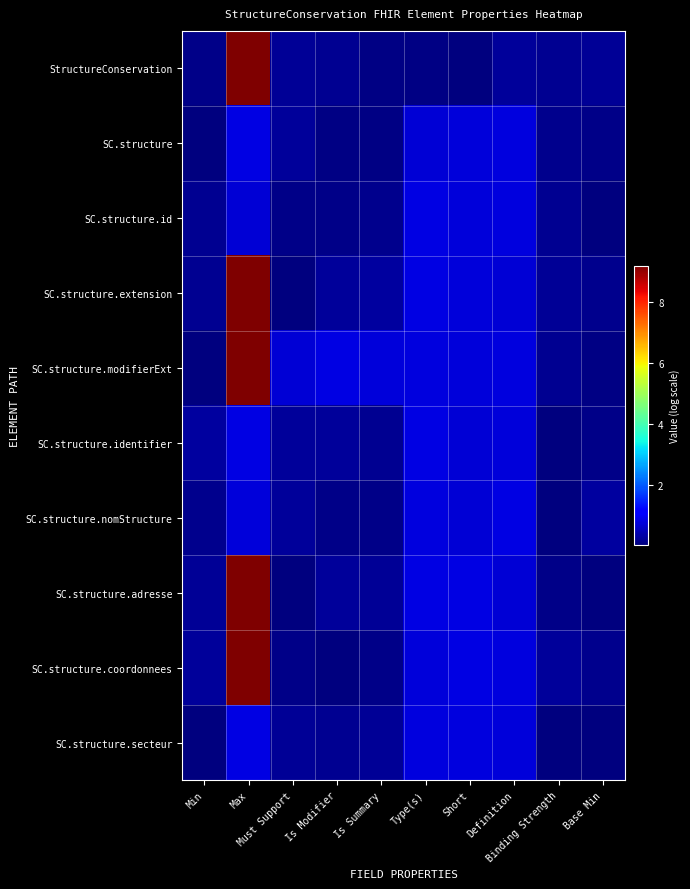

Reading left to right, extract all data points from this chart.

StructureConservation: Min=0.1	Max=9.2	Must Support=0.2	Is Modifier=0.2	Is Summary=0.0	Type(s)=0.0	Short=0.0	Definition=0.2	Binding Strength=0.2	Base Min=0.2
SC.structure: Min=0.0	Max=0.8	Must Support=0.2	Is Modifier=0.1	Is Summary=0.1	Type(s)=0.7	Short=0.7	Definition=0.8	Binding Strength=0.1	Base Min=0.1
SC.structure.id: Min=0.2	Max=0.7	Must Support=0.1	Is Modifier=0.1	Is Summary=0.1	Type(s)=0.8	Short=0.7	Definition=0.8	Binding Strength=0.2	Base Min=0.0
SC.structure.extension: Min=0.2	Max=9.2	Must Support=0.0	Is Modifier=0.3	Is Summary=0.3	Type(s)=0.8	Short=0.7	Definition=0.7	Binding Strength=0.2	Base Min=0.1
SC.structure.modifierExt: Min=0.0	Max=9.2	Must Support=0.7	Is Modifier=0.8	Is Summary=0.7	Type(s)=0.8	Short=0.7	Definition=0.8	Binding Strength=0.2	Base Min=0.1
SC.structure.identifier: Min=0.3	Max=0.8	Must Support=0.2	Is Modifier=0.2	Is Summary=0.2	Type(s)=0.8	Short=0.7	Definition=0.7	Binding Strength=0.0	Base Min=0.1
SC.structure.nomStructure: Min=0.1	Max=0.7	Must Support=0.2	Is Modifier=0.1	Is Summary=0.1	Type(s)=0.8	Short=0.7	Definition=0.8	Binding Strength=0.0	Base Min=0.3
SC.structure.adresse: Min=0.2	Max=9.2	Must Support=0.0	Is Modifier=0.2	Is Summary=0.2	Type(s)=0.8	Short=0.8	Definition=0.7	Binding Strength=0.1	Base Min=0.0
SC.structure.coordonnees: Min=0.2	Max=9.2	Must Support=0.1	Is Modifier=0.0	Is Summary=0.1	Type(s)=0.7	Short=0.8	Definition=0.8	Binding Strength=0.2	Base Min=0.1
SC.structure.secteur: Min=0.0	Max=0.8	Must Support=0.2	Is Modifier=0.2	Is Summary=0.2	Type(s)=0.8	Short=0.8	Definition=0.8	Binding Strength=0.0	Base Min=0.0